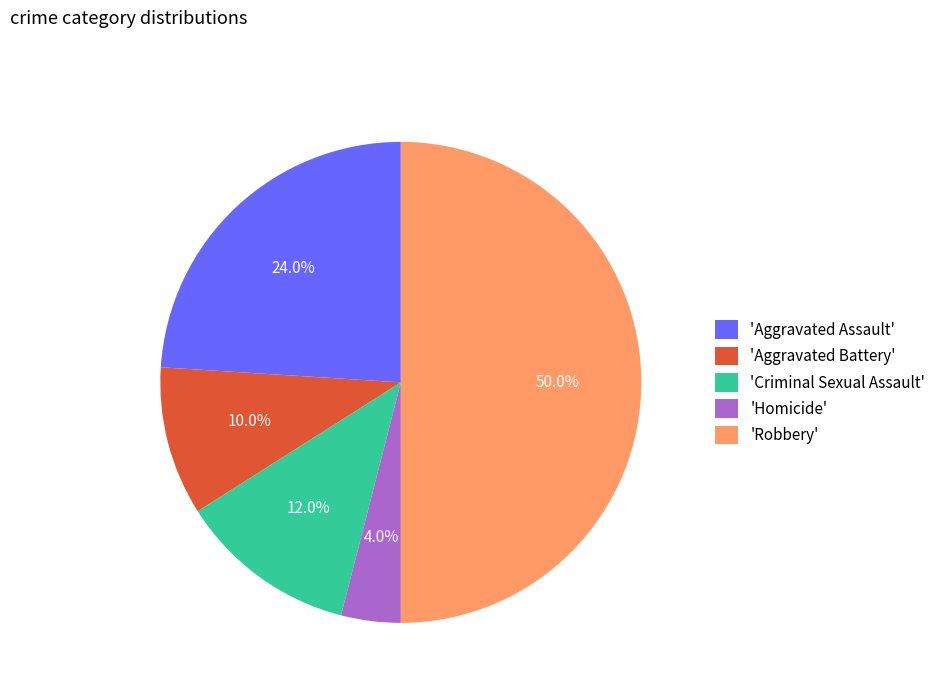

Rank the categories by value from highest to lowest.

'Robbery', 'Aggravated Assault', 'Criminal Sexual Assault', 'Aggravated Battery', 'Homicide'